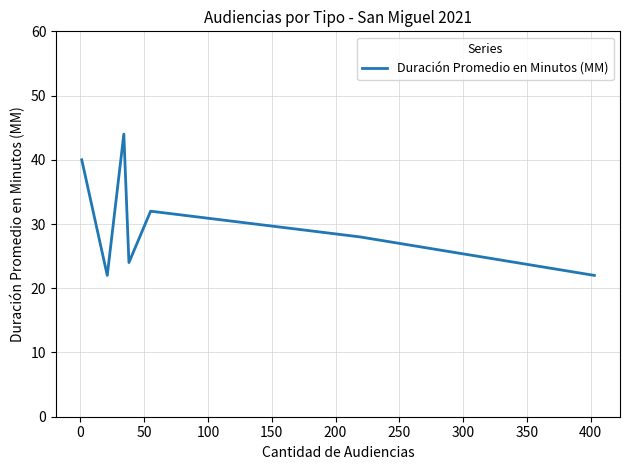

What is the smallest value displayed?

22